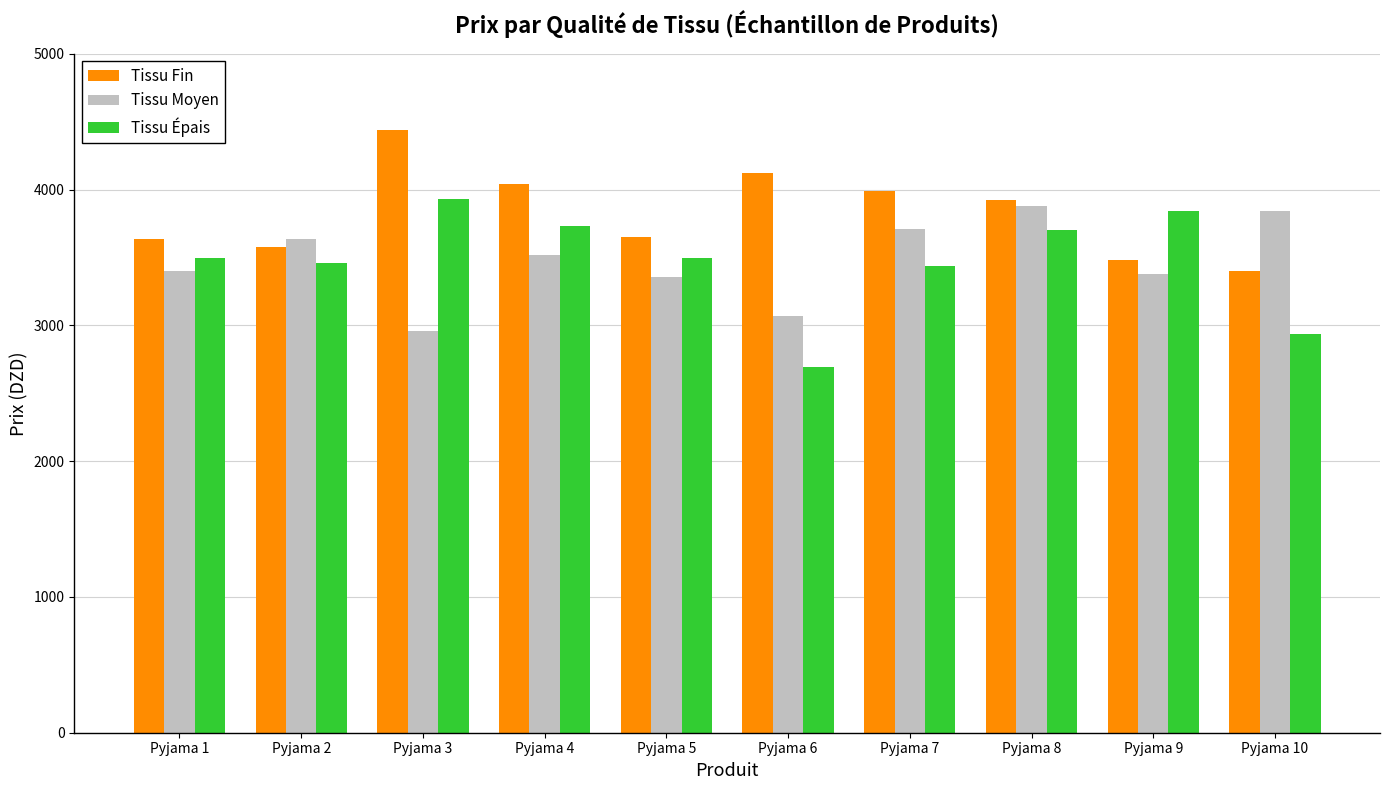

At which label does Tissu Fin reach its peak?

Pyjama 3